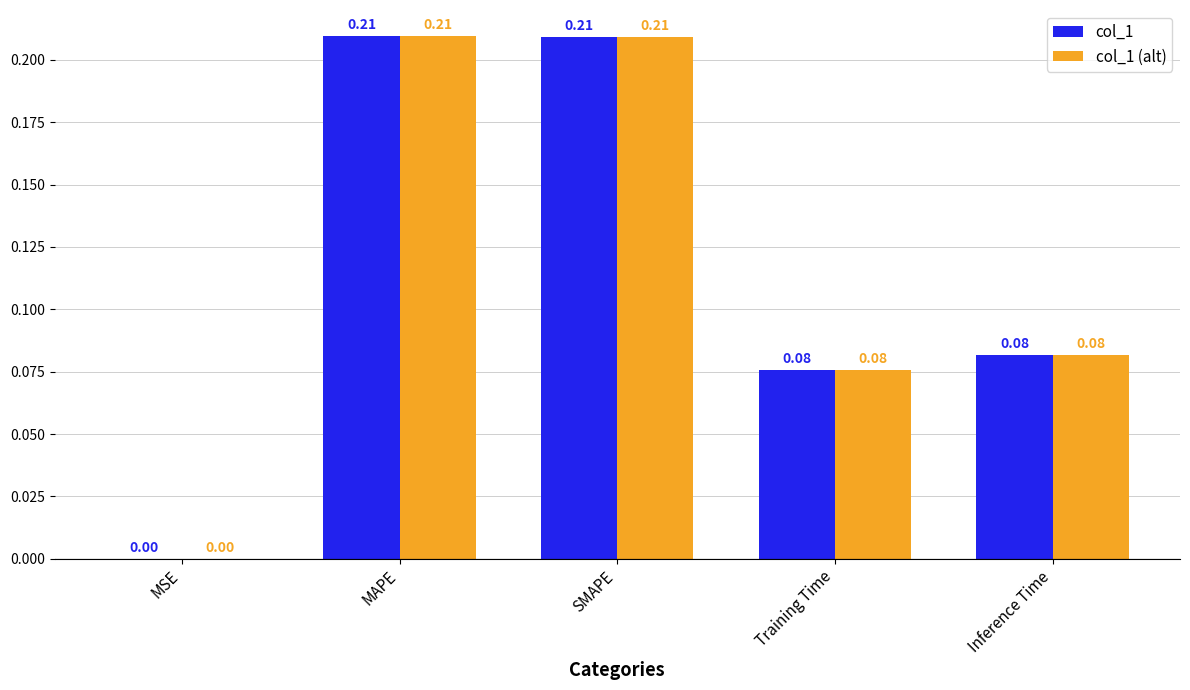

What is the sum of all col_1 values?

0.6